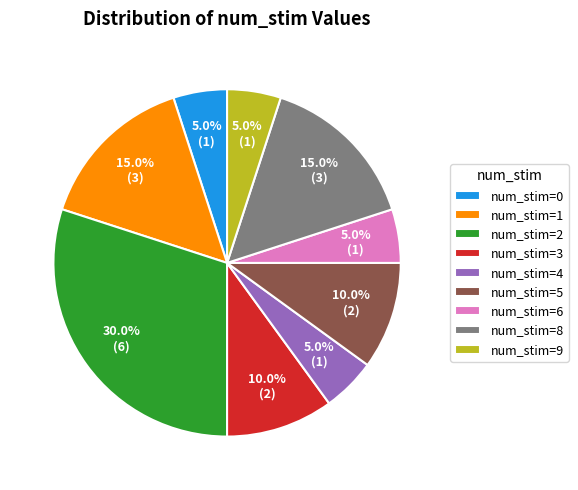

To the nearest percent, what is the average slice percentage?

11%